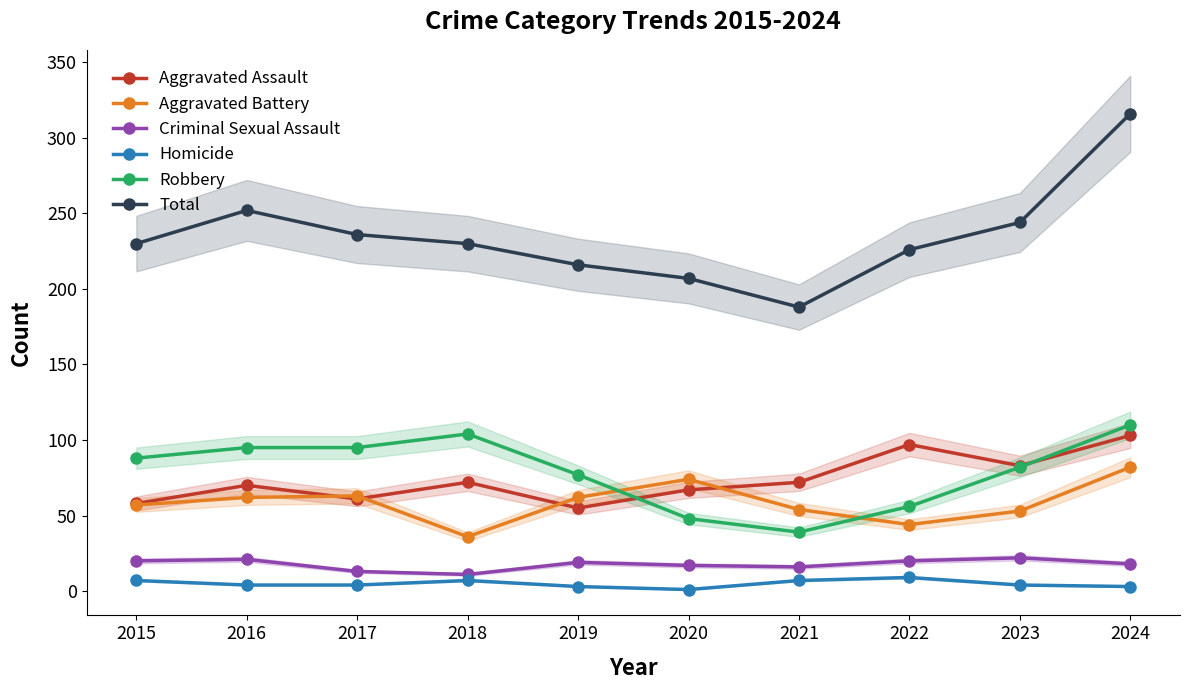

What is the difference between the Aggravated Battery values at 2020 and 2016?

12